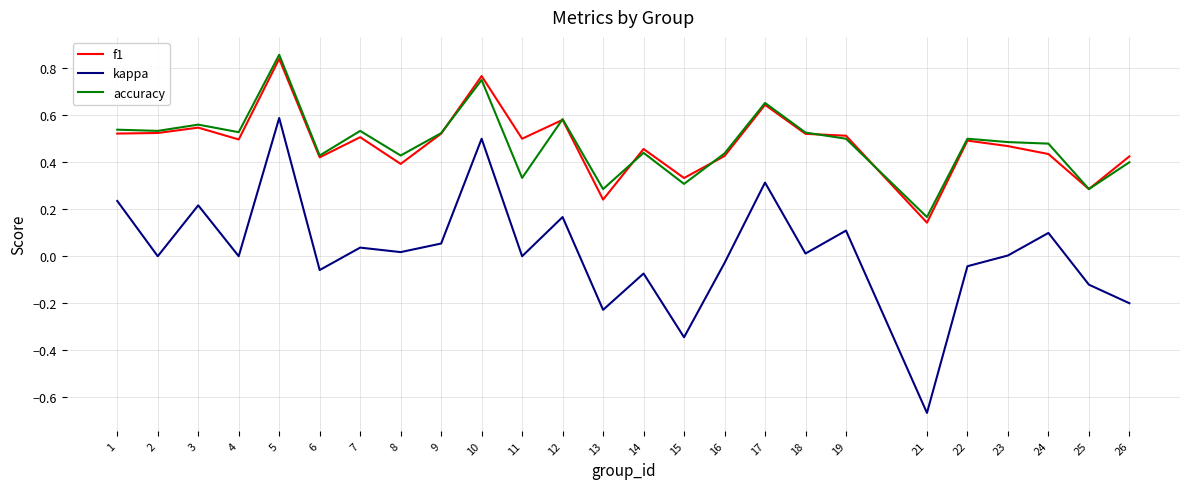

True or false: f1 has a value of 0.2 at 16.

False